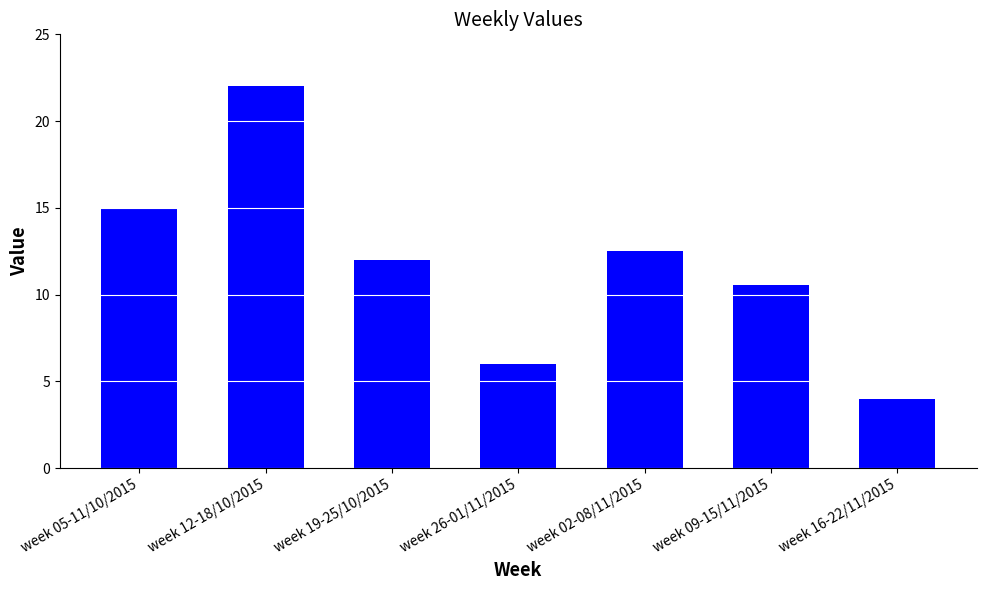

What is the value of the 2nd bar from the left?

22.0